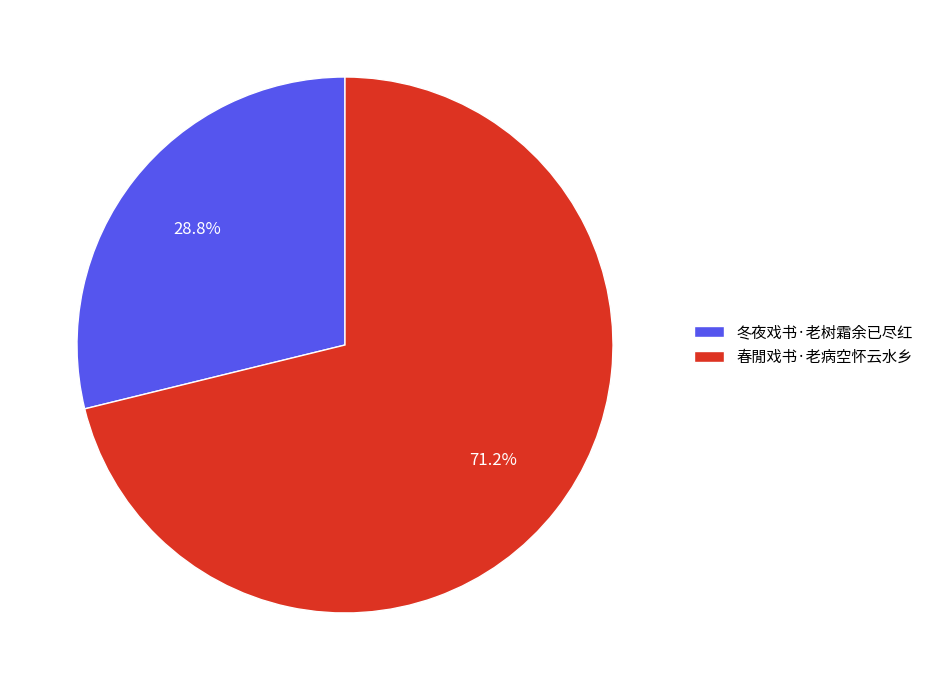

Is there a majority slice in this chart?

Yes